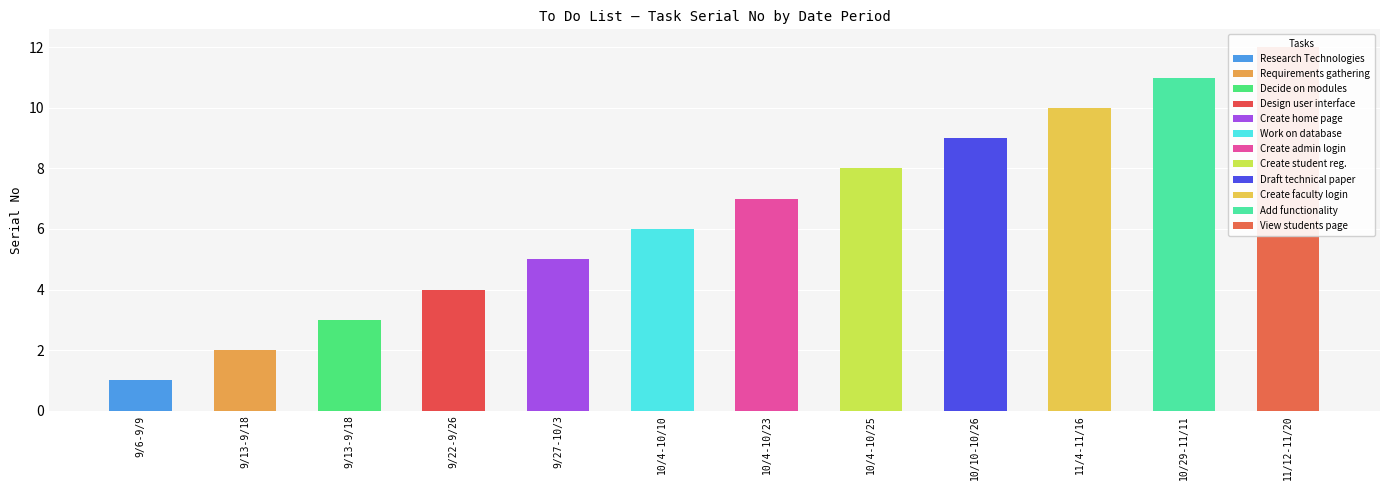

What is the maximum value shown in the chart?

12